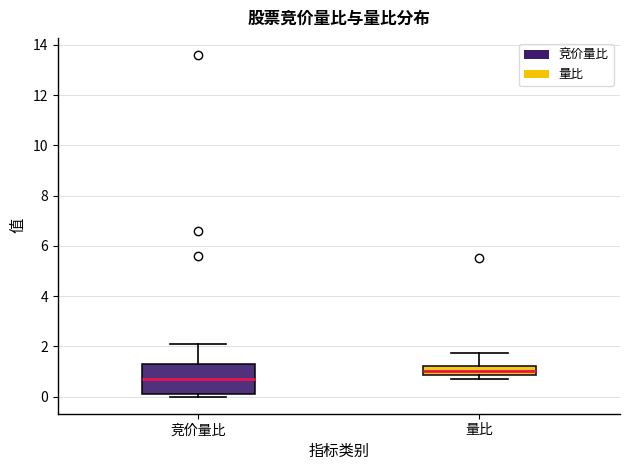

Which box is the tallest, from its lower edge to its upper edge?

竞价量比